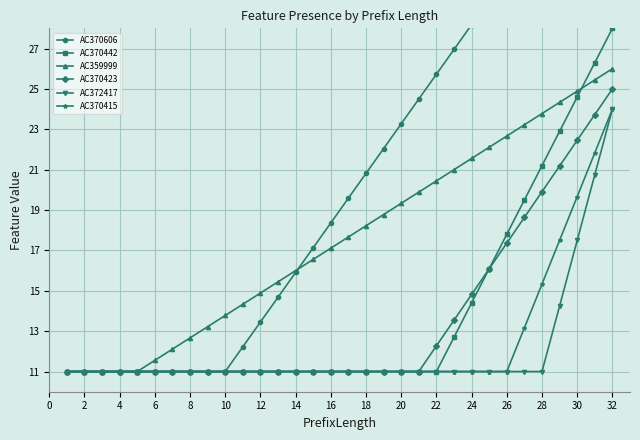

The value of AC370442 at 4 is 11.0. True or false?

True